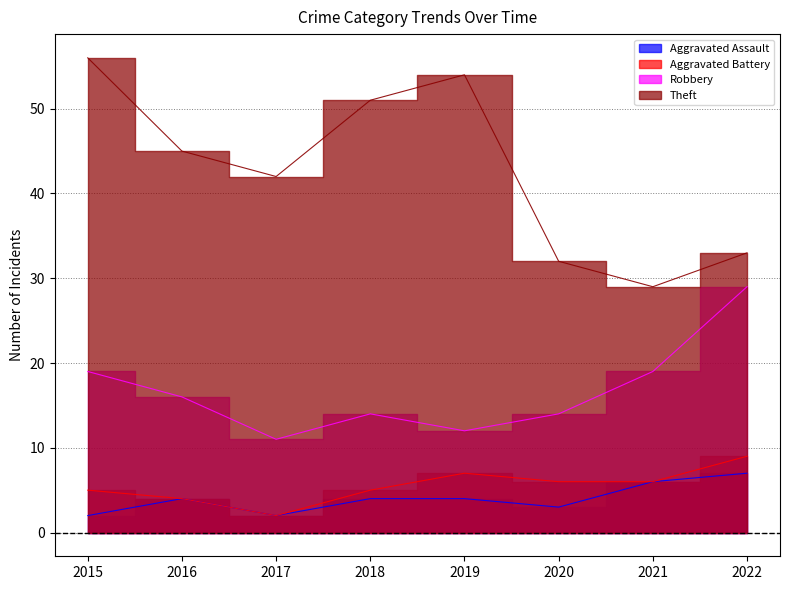

Is it true that Aggravated Assault equals 3 at 2019?

False